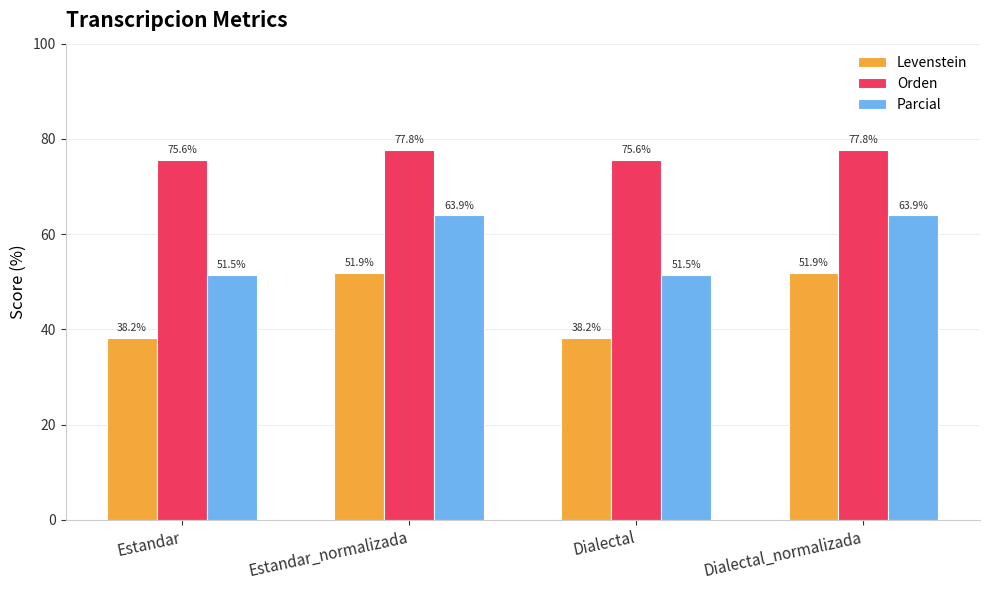

What is the label of the 4th bar from the right?

Estandar